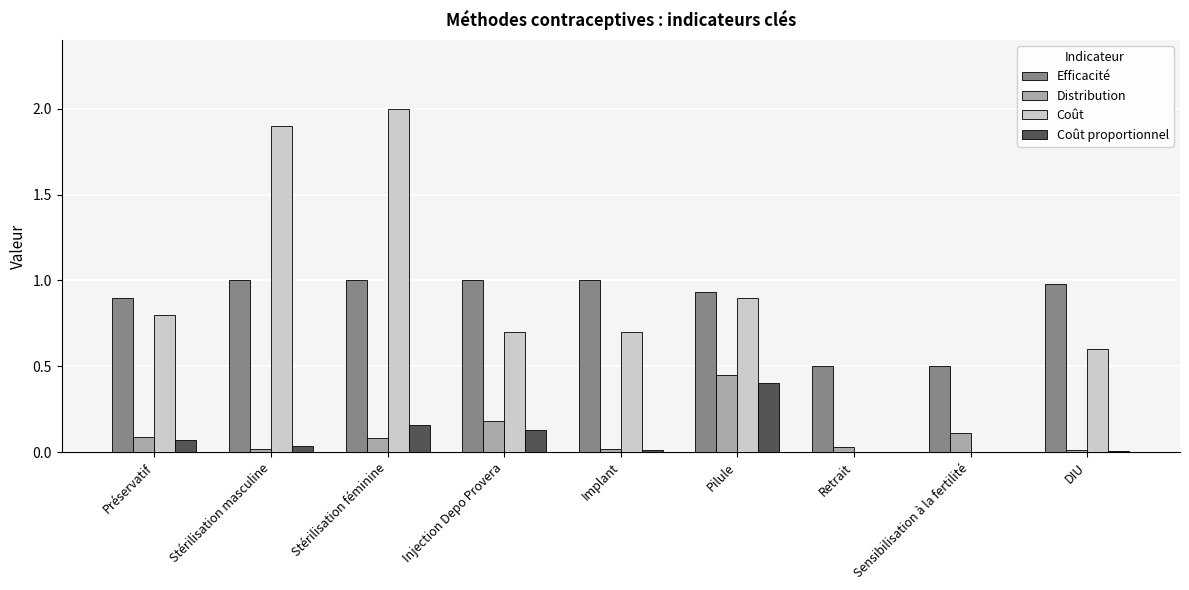

True or false: Efficacité has a value of 1.4 at Préservatif.

False